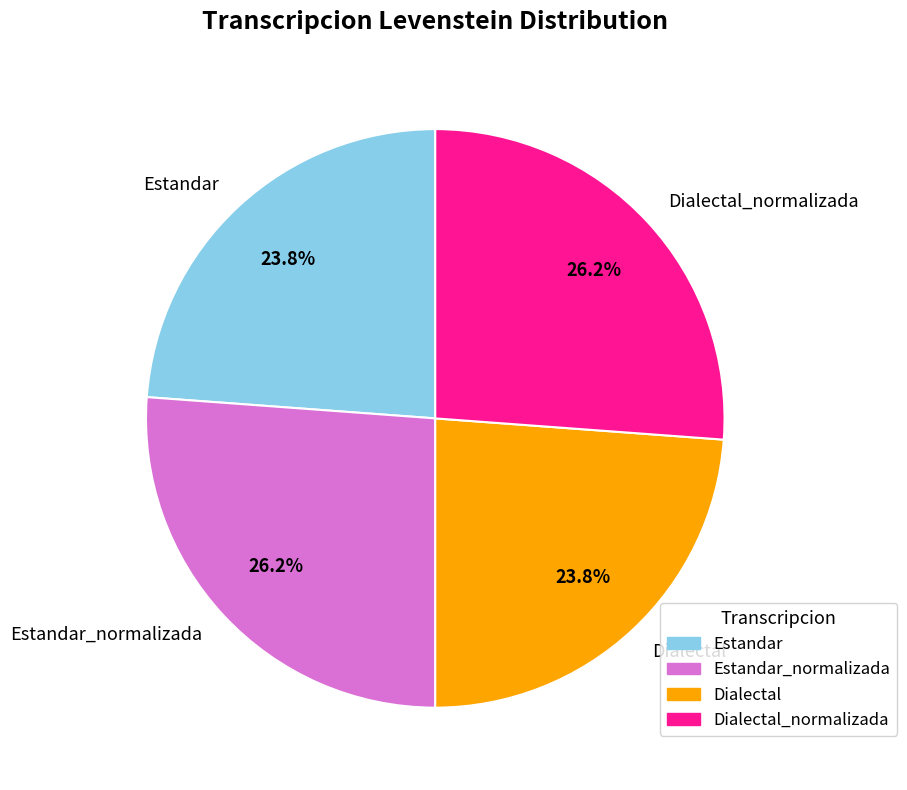

Is there a majority slice in this chart?

No